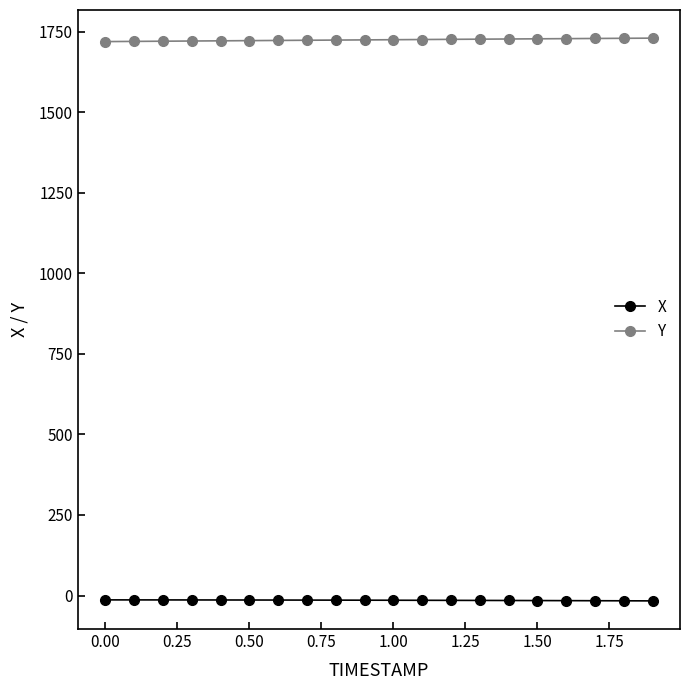

What is the sum of all Y values?

34485.3